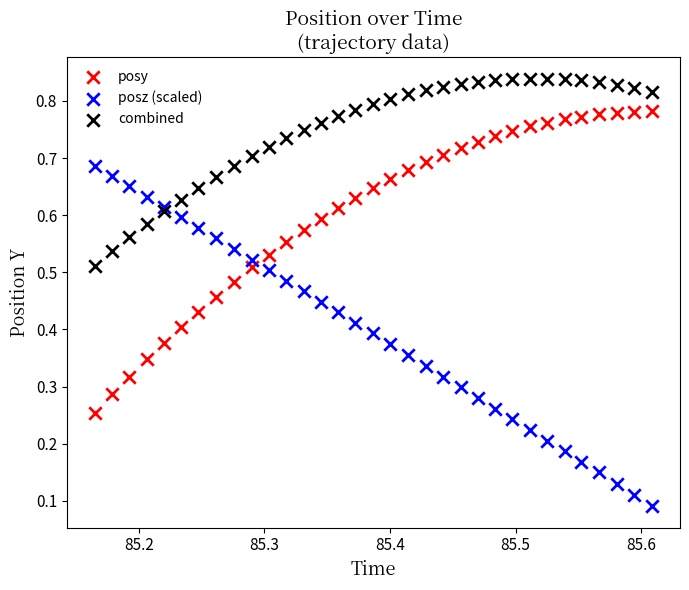

Which series has the largest Y range (max minus min)?

posz (scaled)